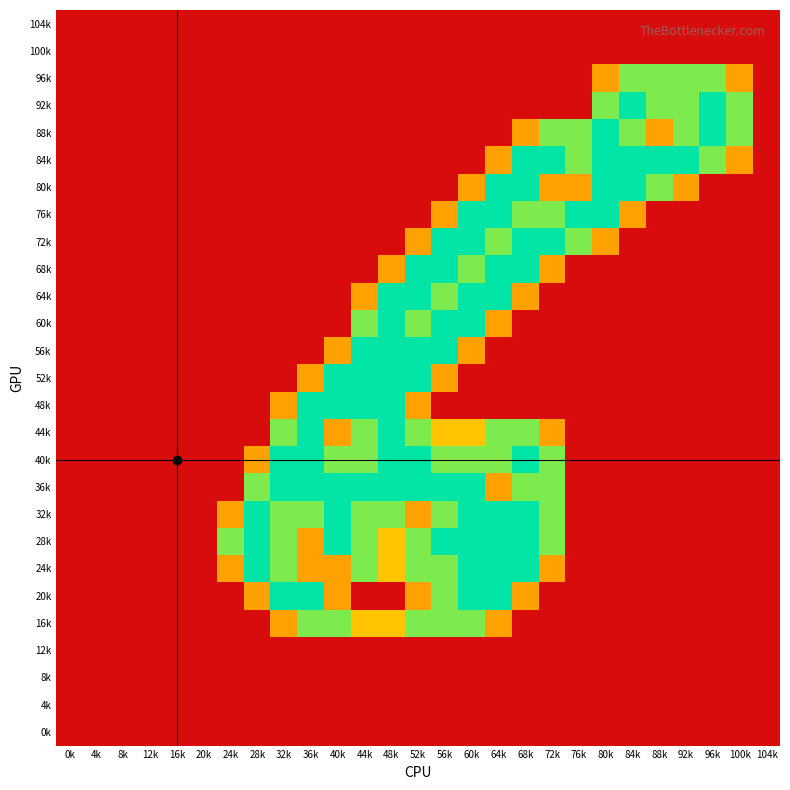

Between 36k and 44k, which series saw the biggest shift?

56k